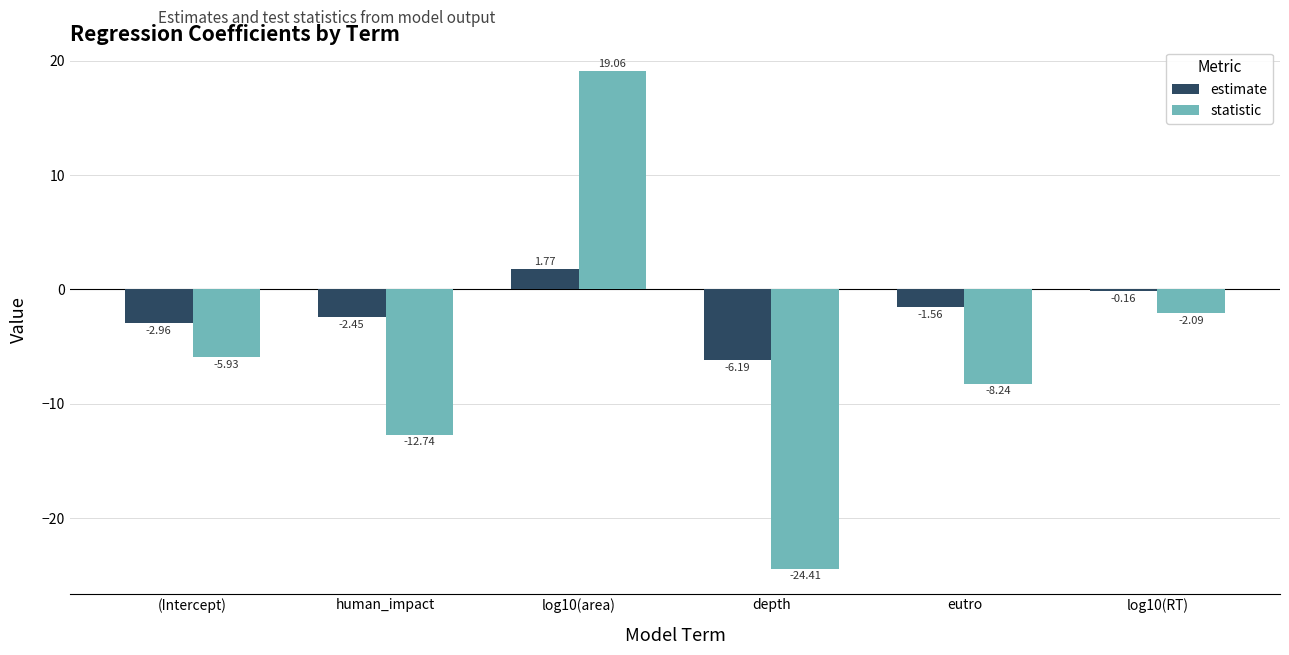

What is the difference between the estimate values at log10(RT) and human_impact?

2.3